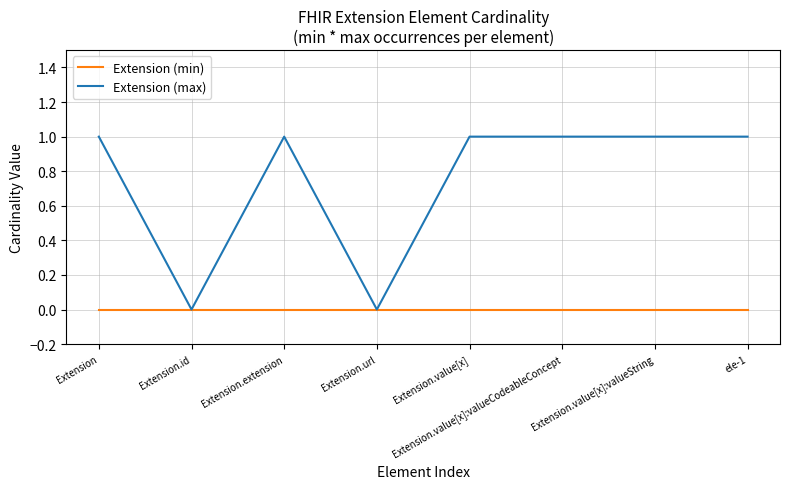

Is it true that Extension (max) equals 0 at Extension.url?

True